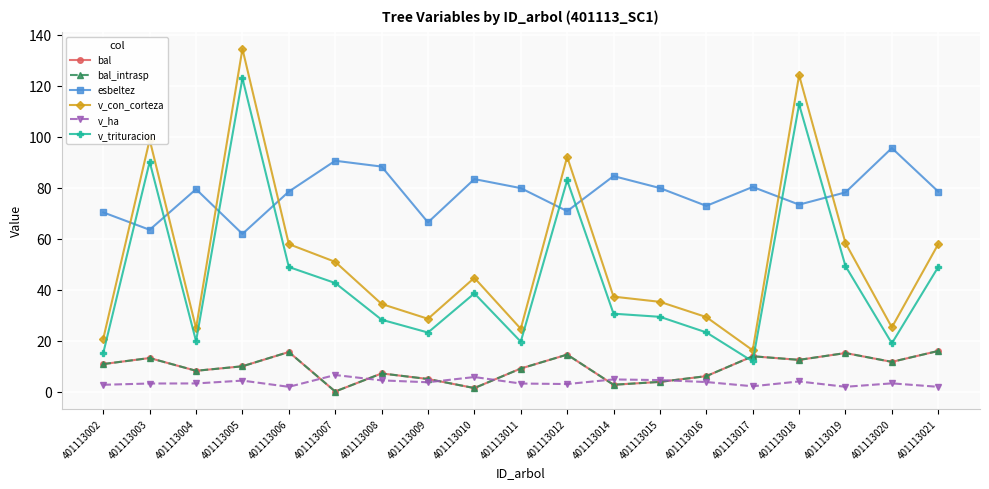

Is this an area chart (filled region under the line)?

No